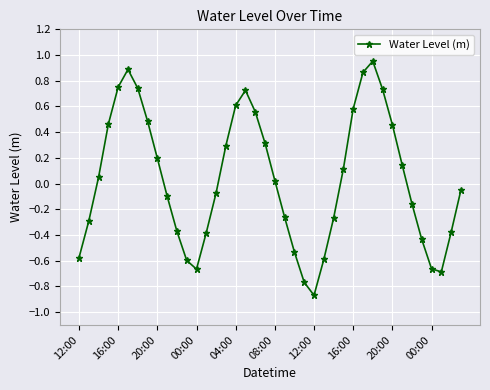

What is the difference between the second highest and minimum values?

1.8